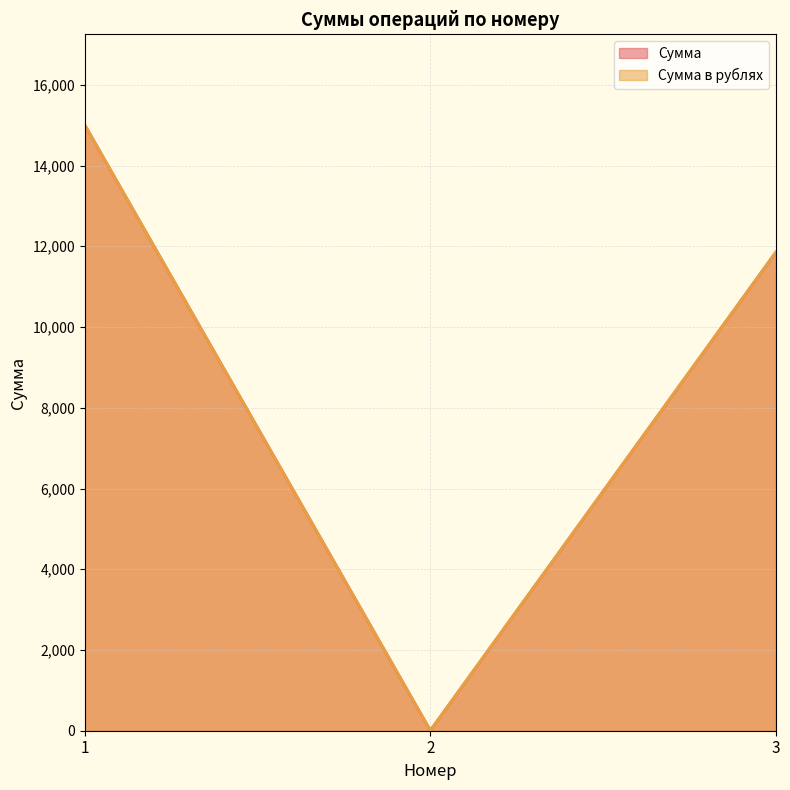

Is it true that Сумма в рублях equals 20216 at 3?

False